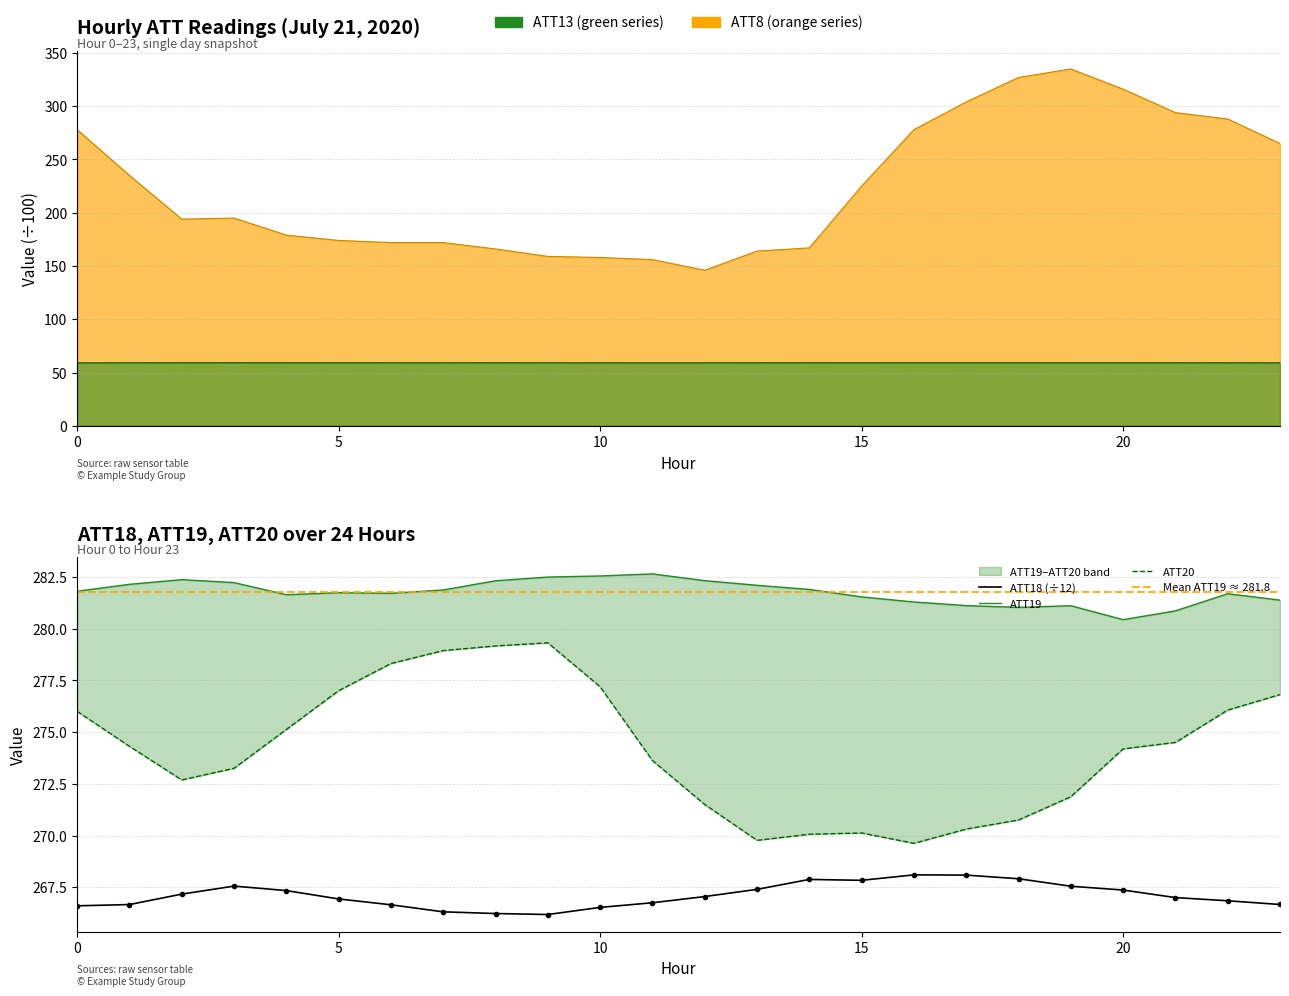

In ATT8, how many points are lower than both neighbors (excluding endpoints)?

2